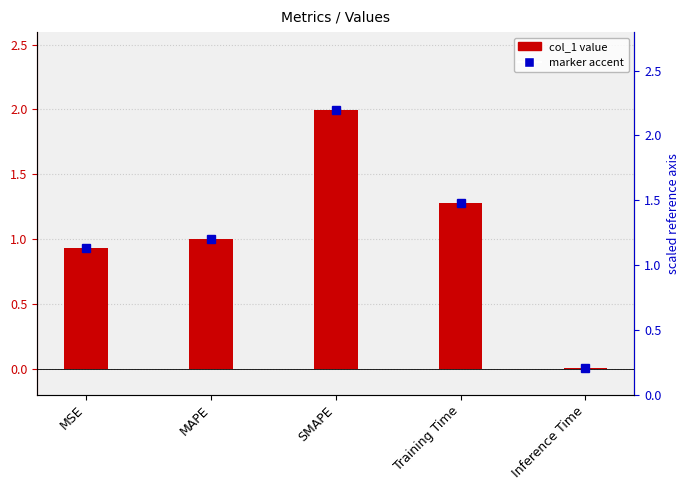

Reading right to left, transcribe all the data shown in this chart.

0.0	1.3	2.0	1.0	0.9